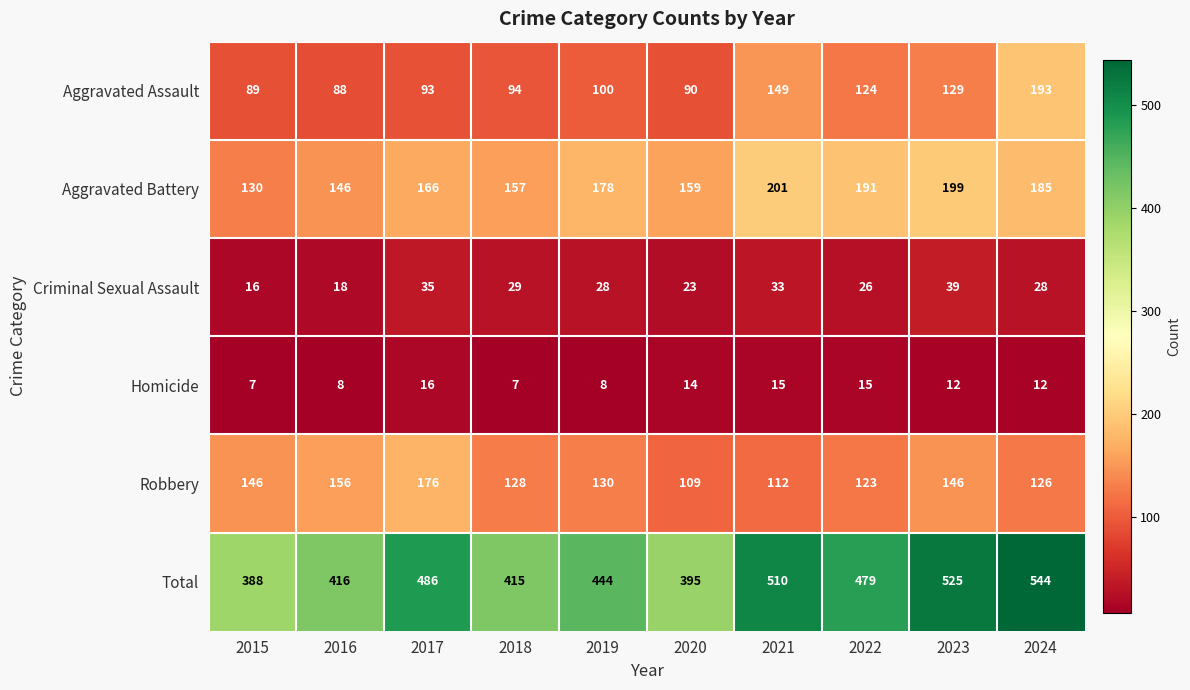

Which series has the largest total across all categories?

Total